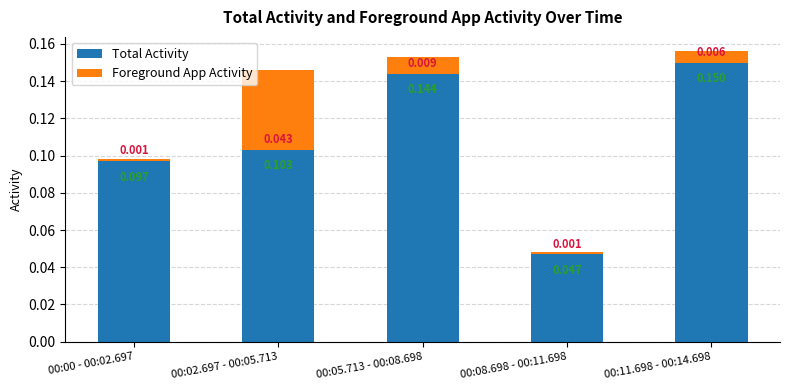

What is the difference between the maximum and minimum values in the Total Activity series?

0.1